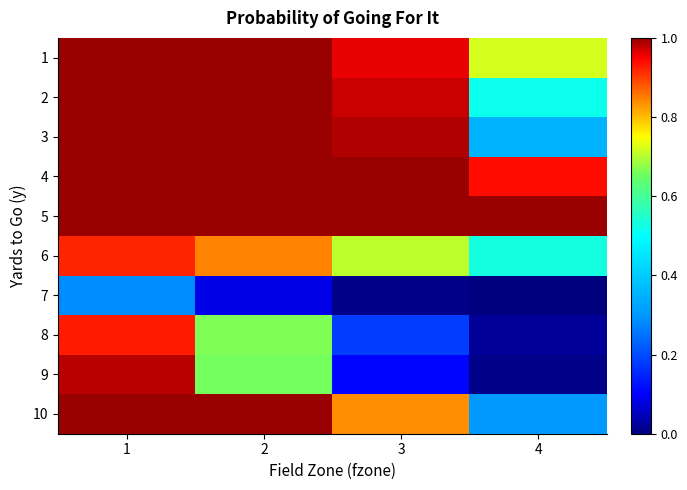

Reading right to left, extract all data points from this chart.

1: 4=0.7	3=1.0	2=1.0	1=1.0
2: 4=0.5	3=1.0	2=1.0	1=1.0
3: 4=0.4	3=1.0	2=1.0	1=1.0
4: 4=0.9	3=1.0	2=1.0	1=1.0
5: 4=1.0	3=1.0	2=1.0	1=1.0
6: 4=0.5	3=0.7	2=0.8	1=0.9
7: 4=0.0	3=0.0	2=0.1	1=0.3
8: 4=0.0	3=0.2	2=0.7	1=0.9
9: 4=0.0	3=0.1	2=0.7	1=1.0
10: 4=0.3	3=0.8	2=1.0	1=1.0